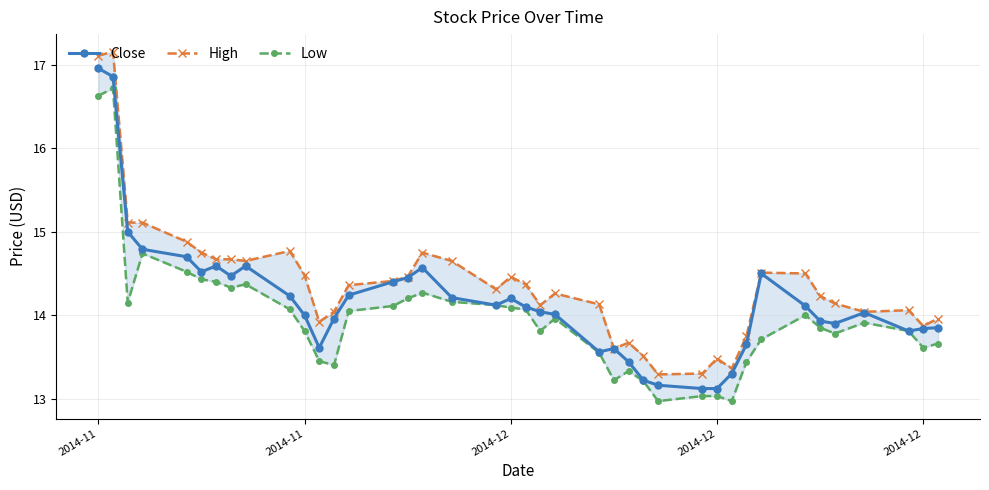

True or false: Close and High intersect in this chart.

False